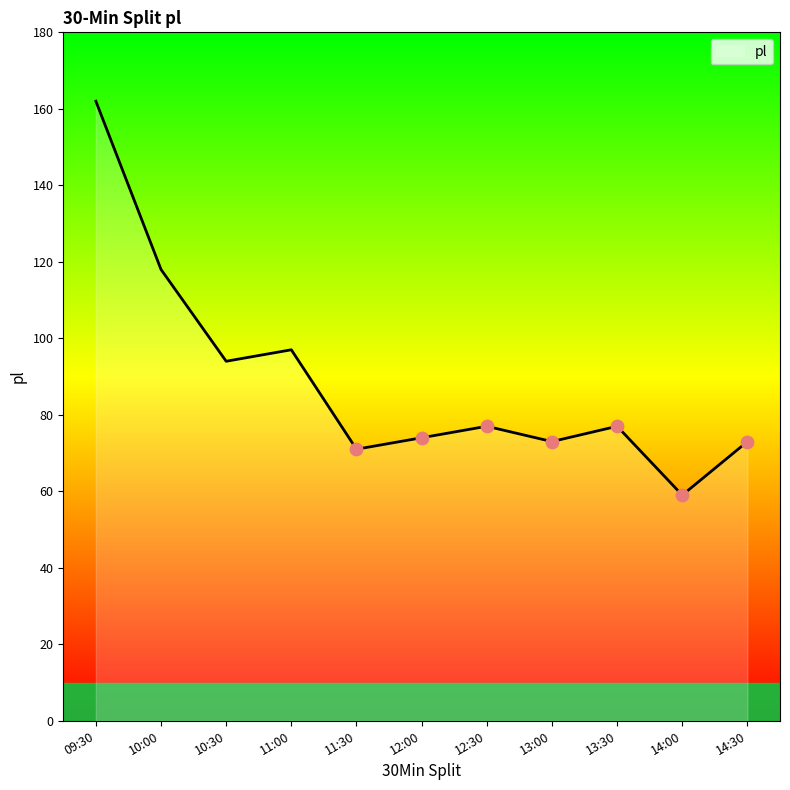

What is the change in value from 09:30 to 14:30?

-89